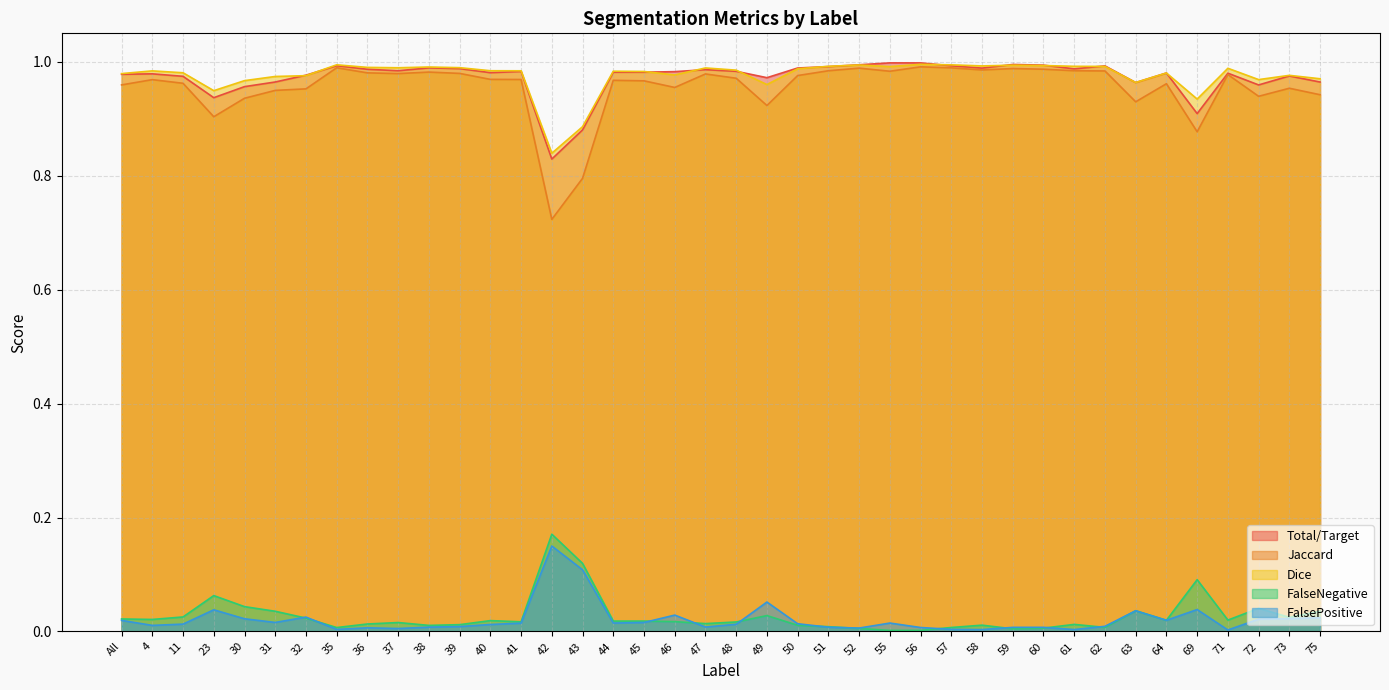

Does the chart have visible grid lines?

Yes